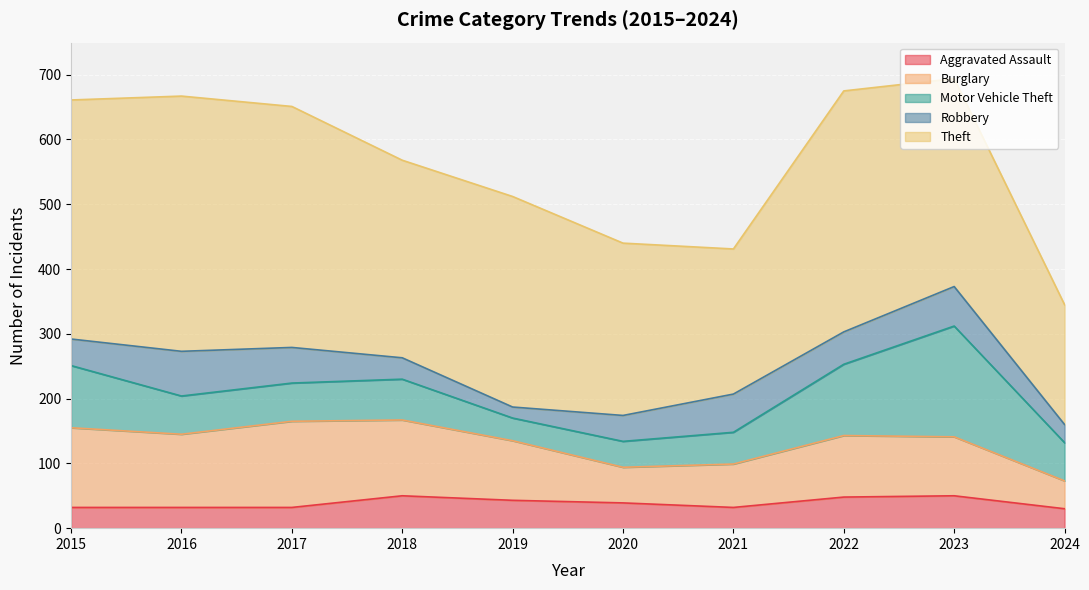

List the series in order of their peak value, lowest first.

Aggravated Assault, Robbery, Burglary, Motor Vehicle Theft, Theft